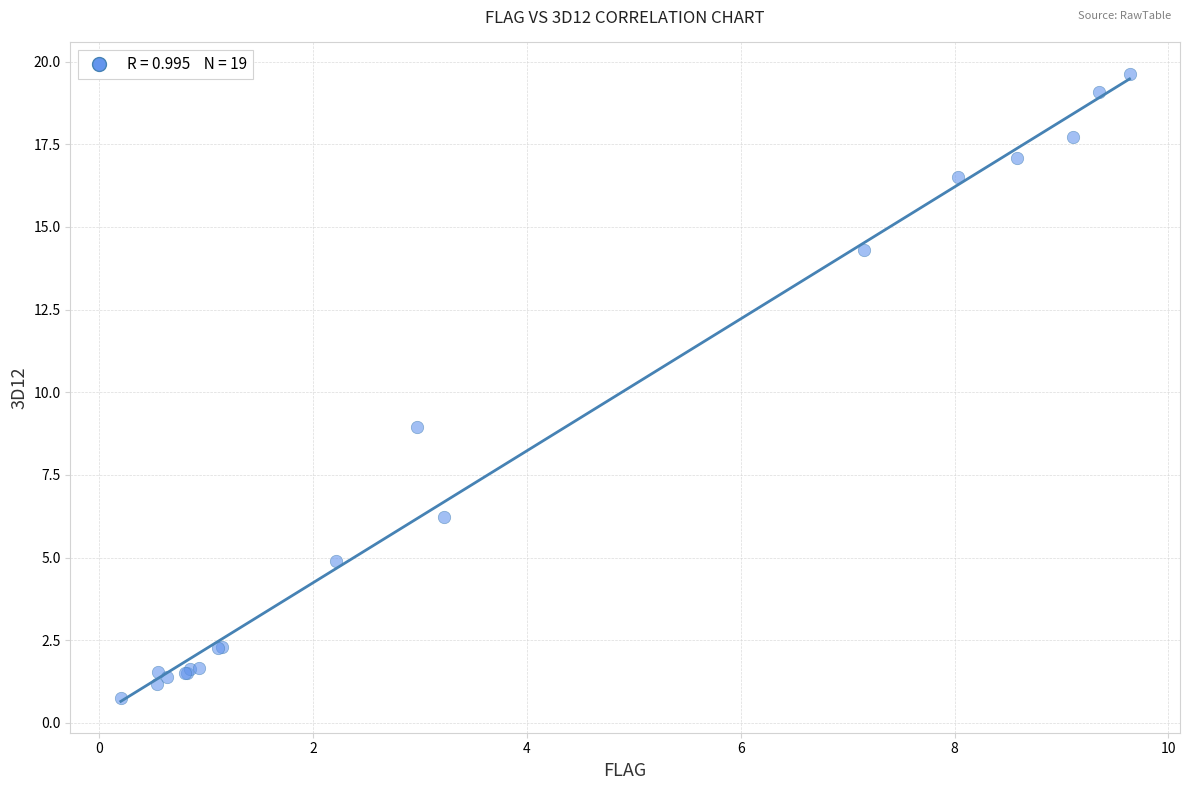

What Y value in the scatter plot is closest to 10?

8.9